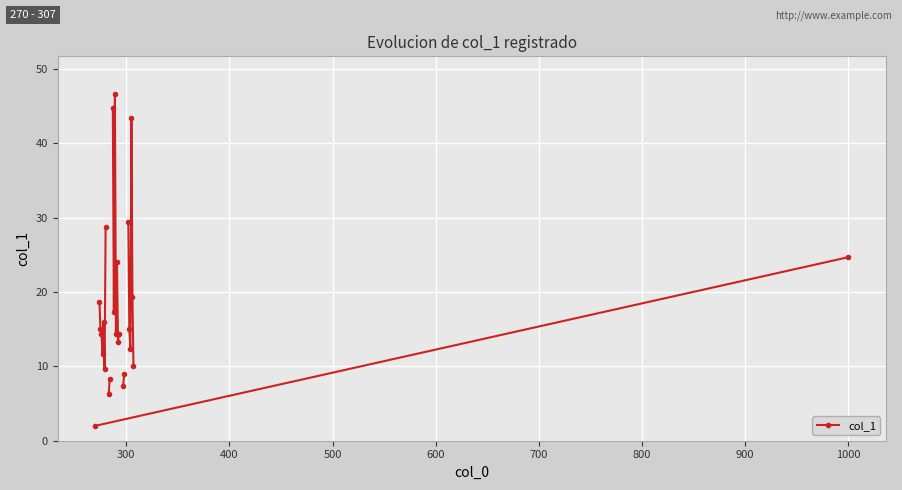

Does the chart display data point markers on the line(s)?

Yes